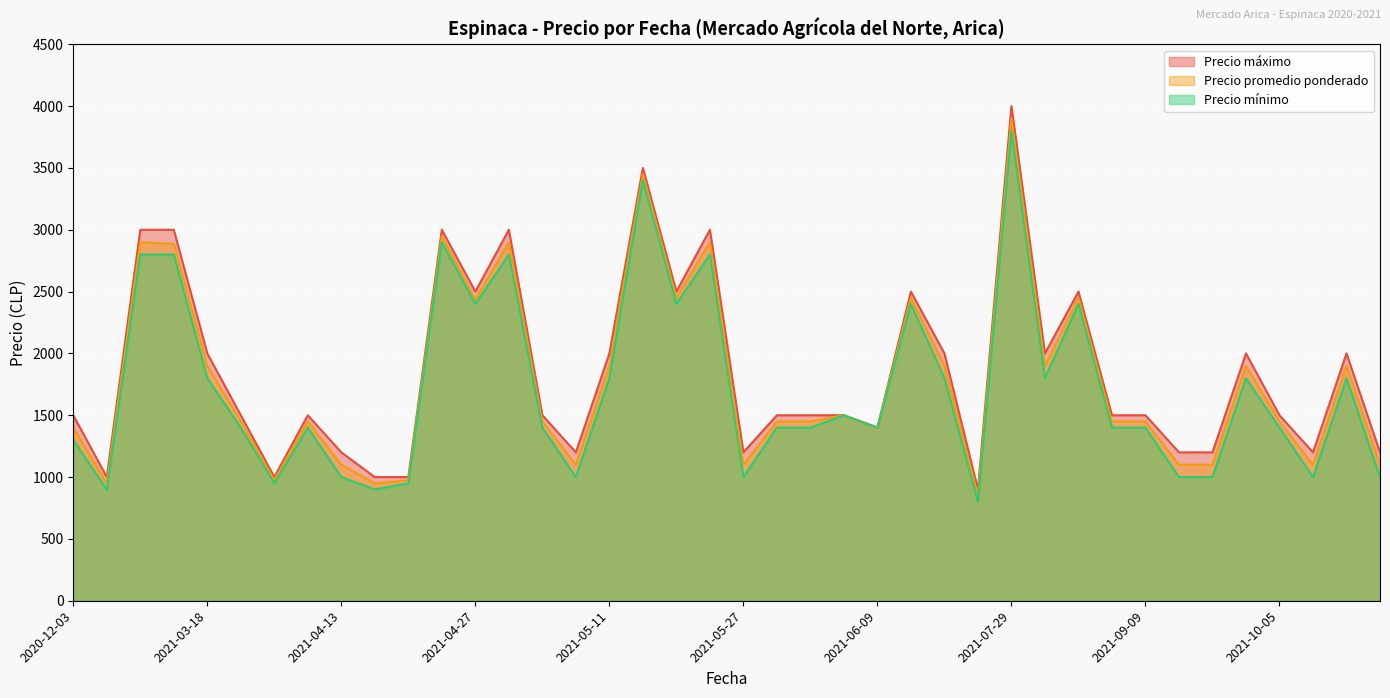

What is the smallest value displayed?

800